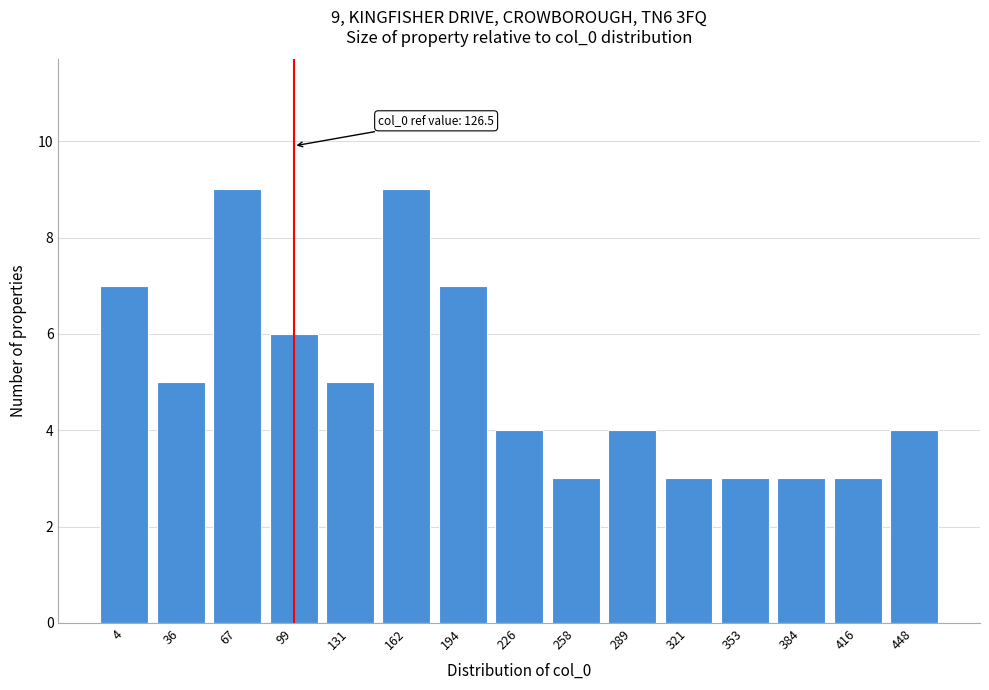

Reading left to right, extract all data points from this chart.

4=7	36=5	67=9	99=6	131=5	162=9	194=7	226=4	258=3	289=4	321=3	353=3	384=3	416=3	448=4